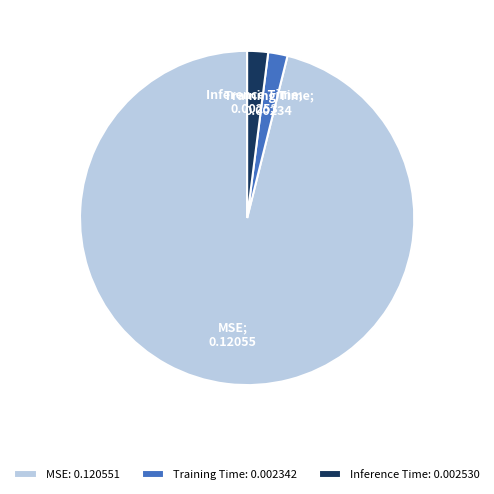

How many slices are in this pie chart?

3